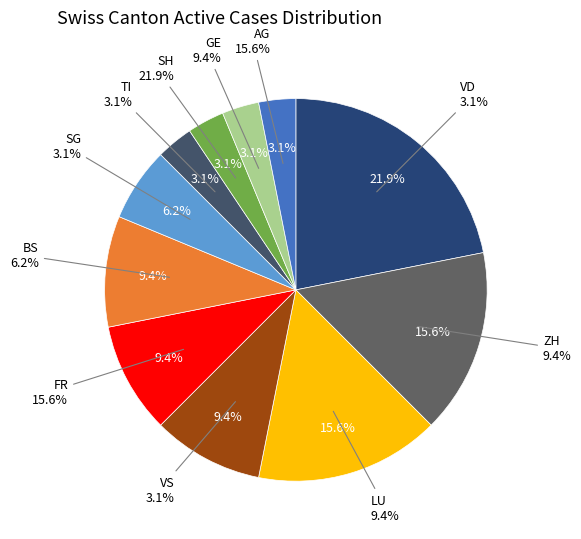

Is AR the majority of the pie?

No